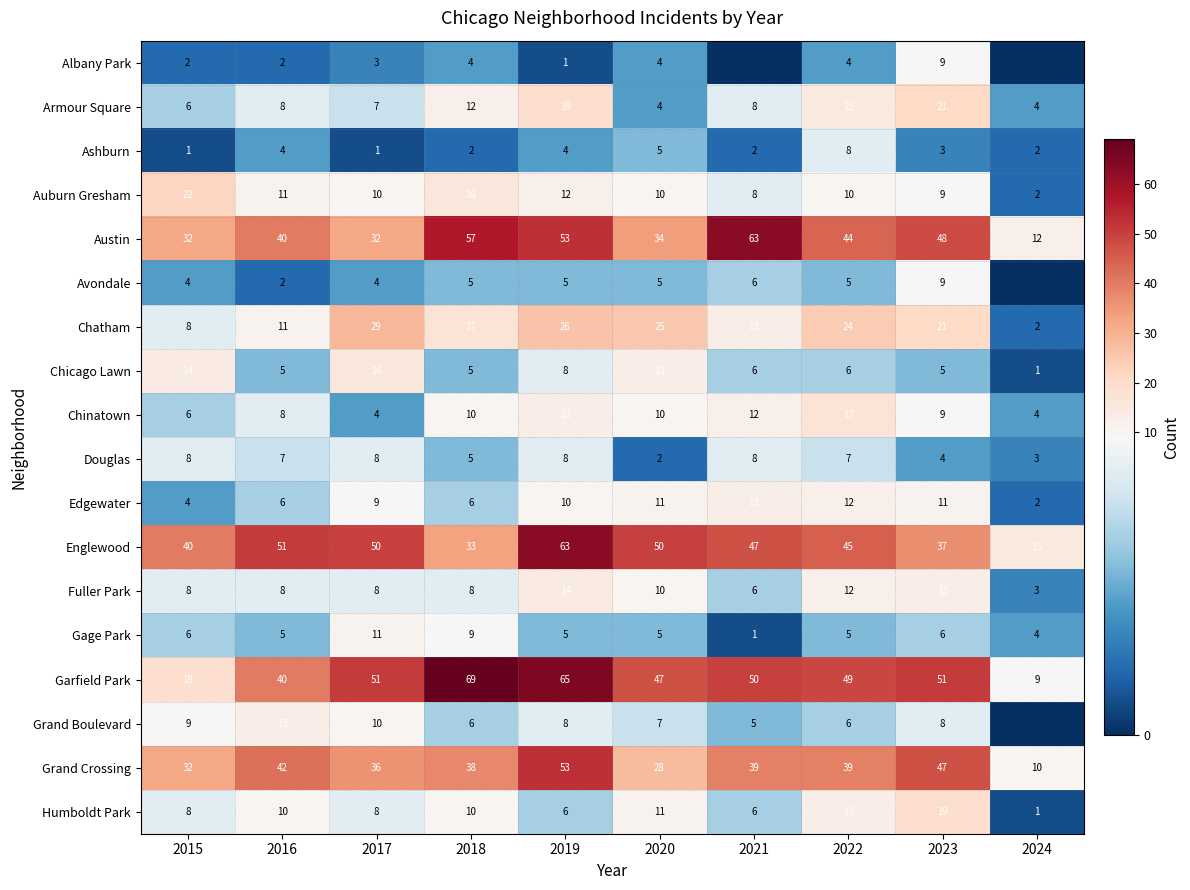

What is the difference between the highest and lowest values at 2017?

50